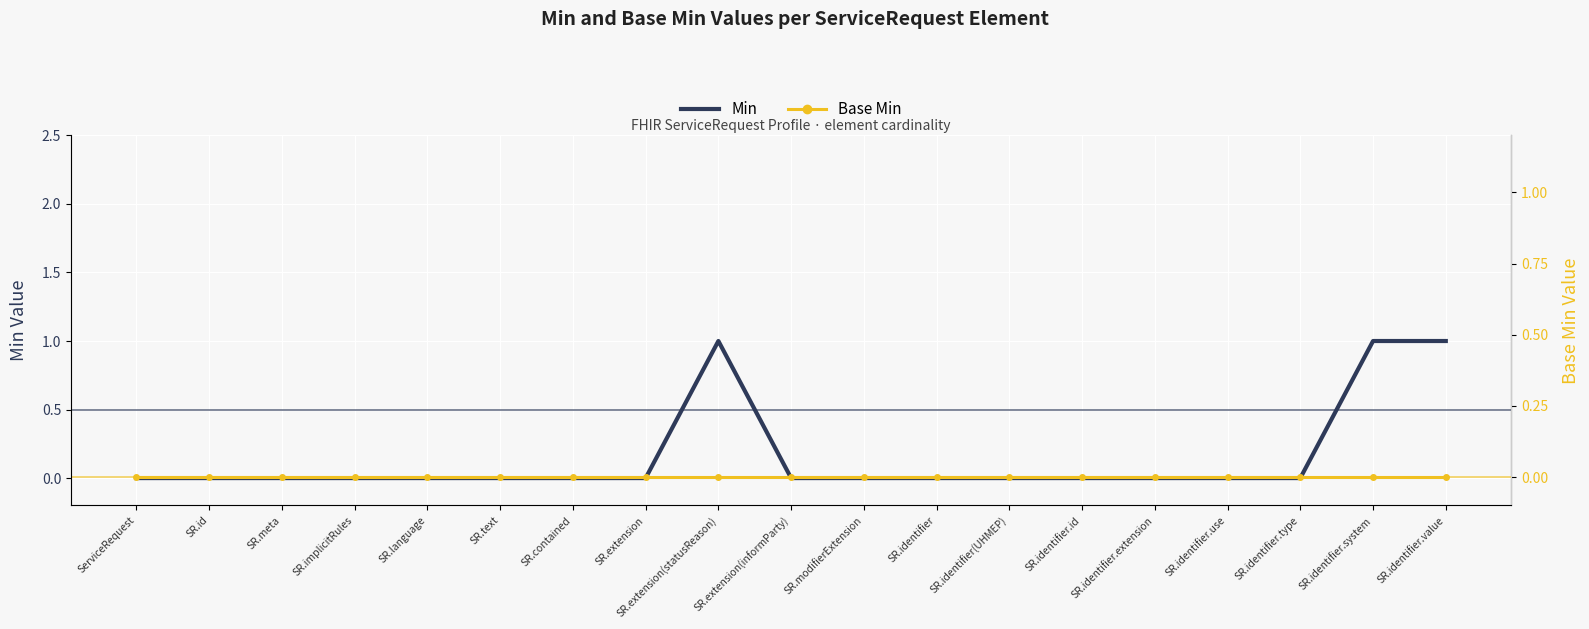

Rank the series by their maximum value, from lowest to highest.

Base Min, Min